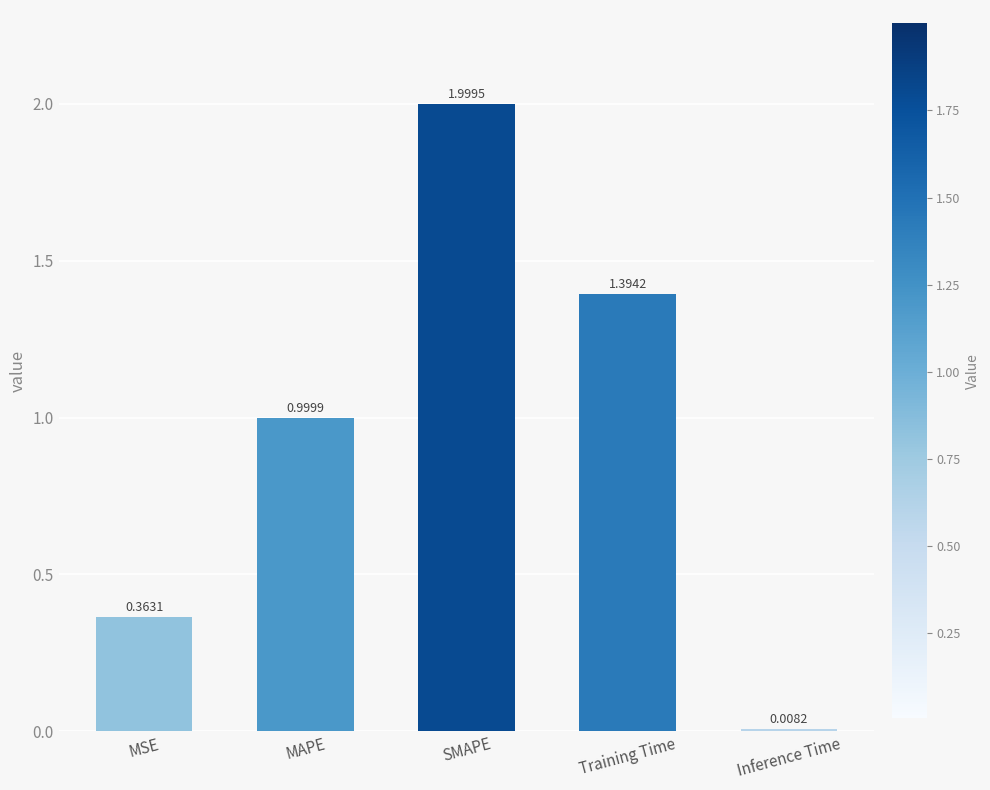

True or false: the data shows 0.7 at Training Time.

False